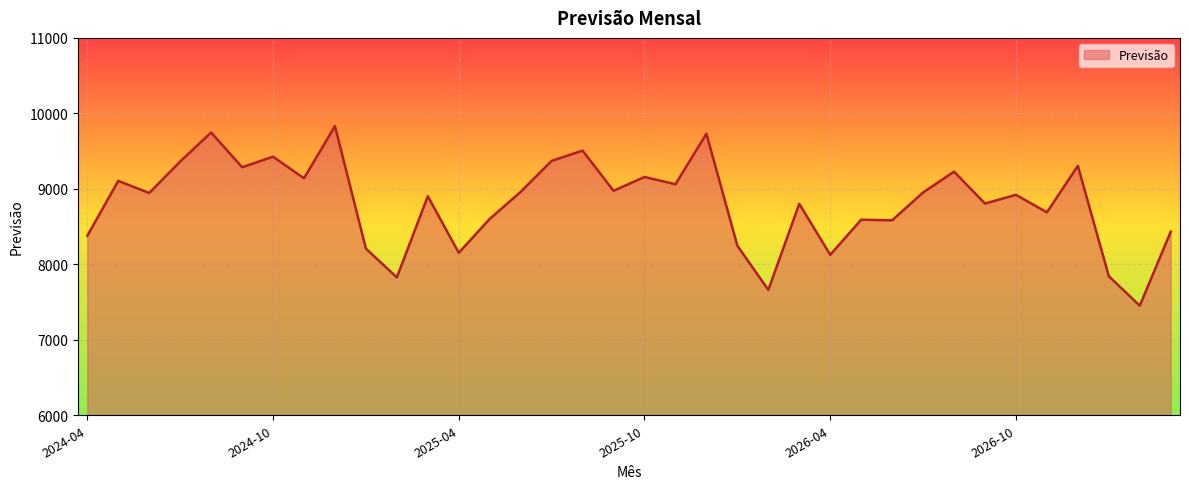

What is the maximum value shown in the chart?

9831.2